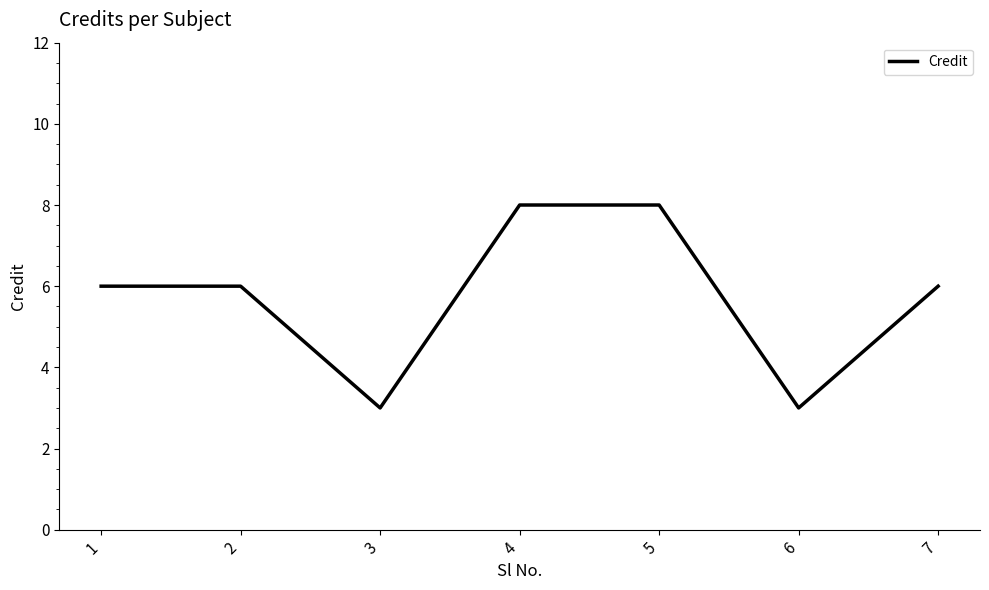

Does the chart display data point markers on the line(s)?

No